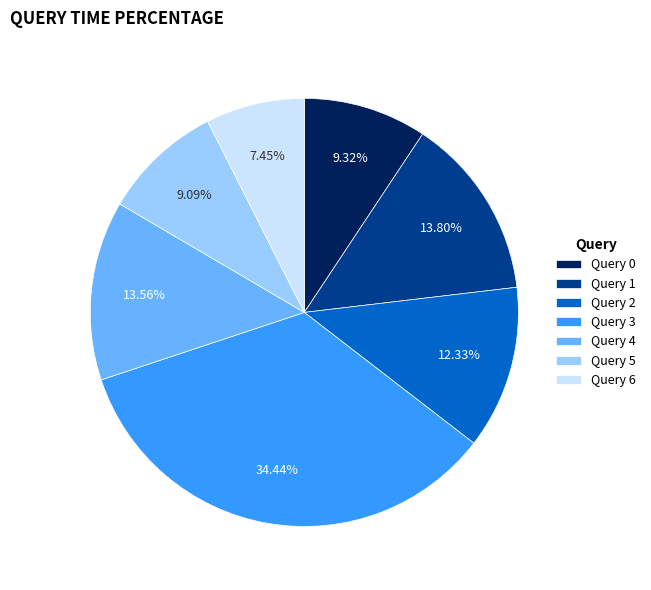

What percentage is the Query 0 slice, to the nearest percent?

9%